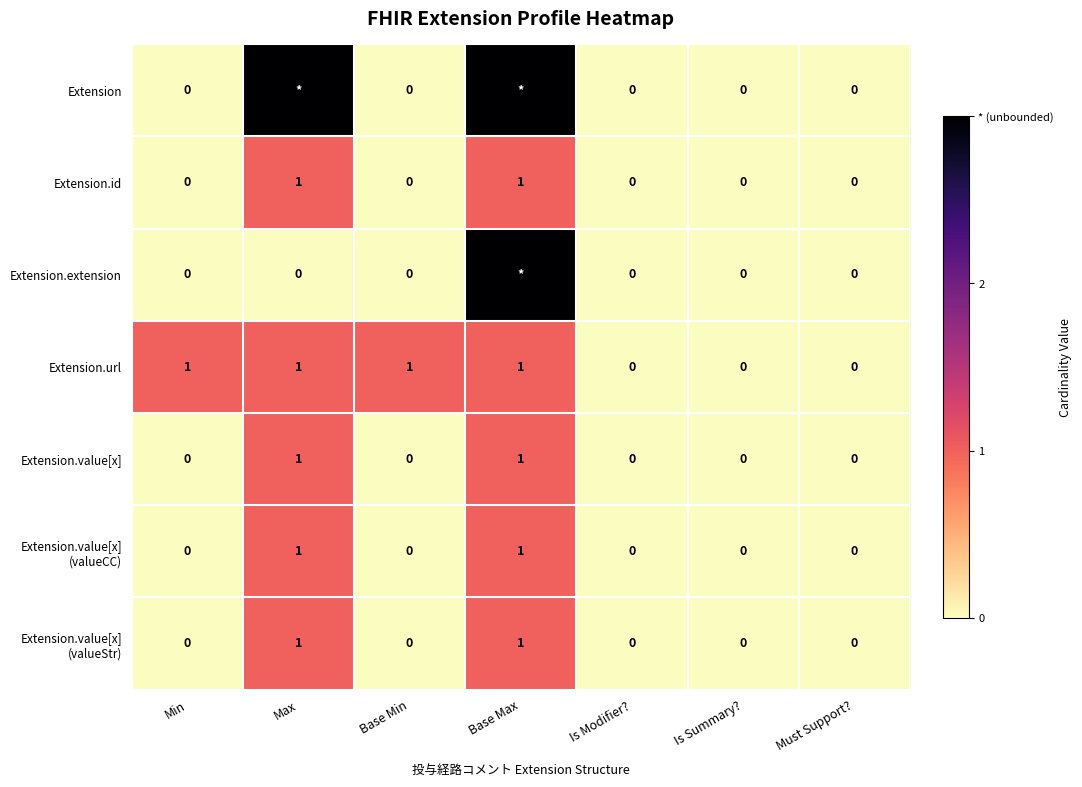

Count the Extension.id values in the range 0 to 1.

7